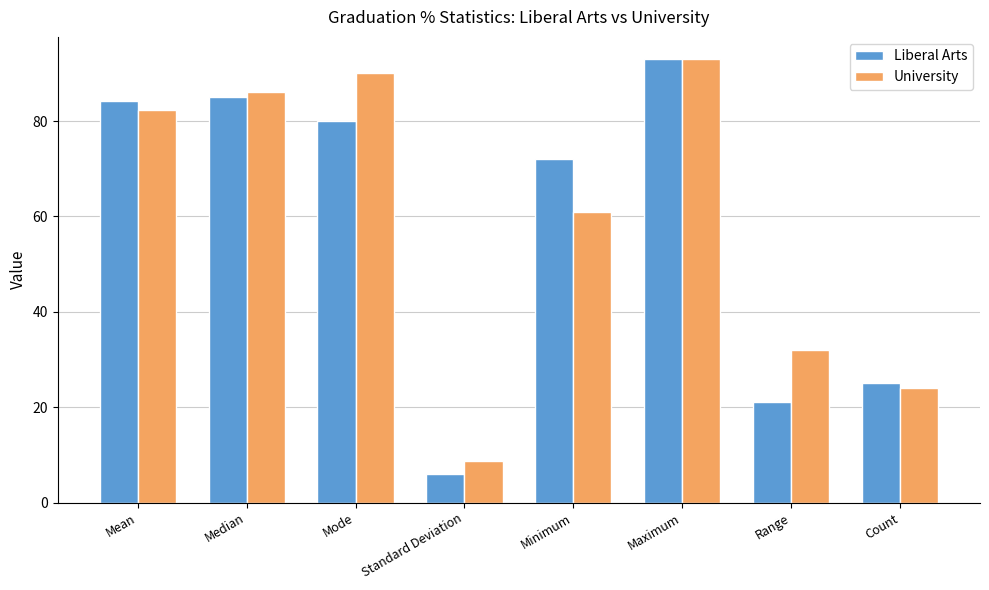

What is the difference between the maximum and second lowest values in the University series?

69.0